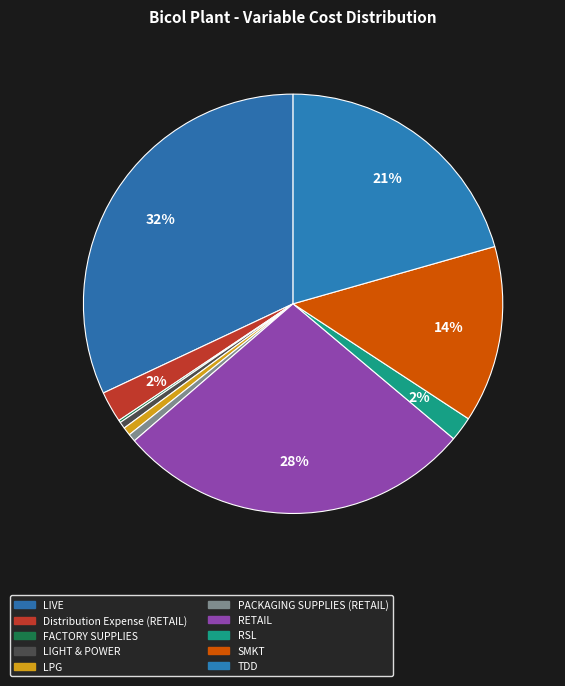

What is the change in value from FACTORY SUPPLIES to RETAIL?

+166677162.4